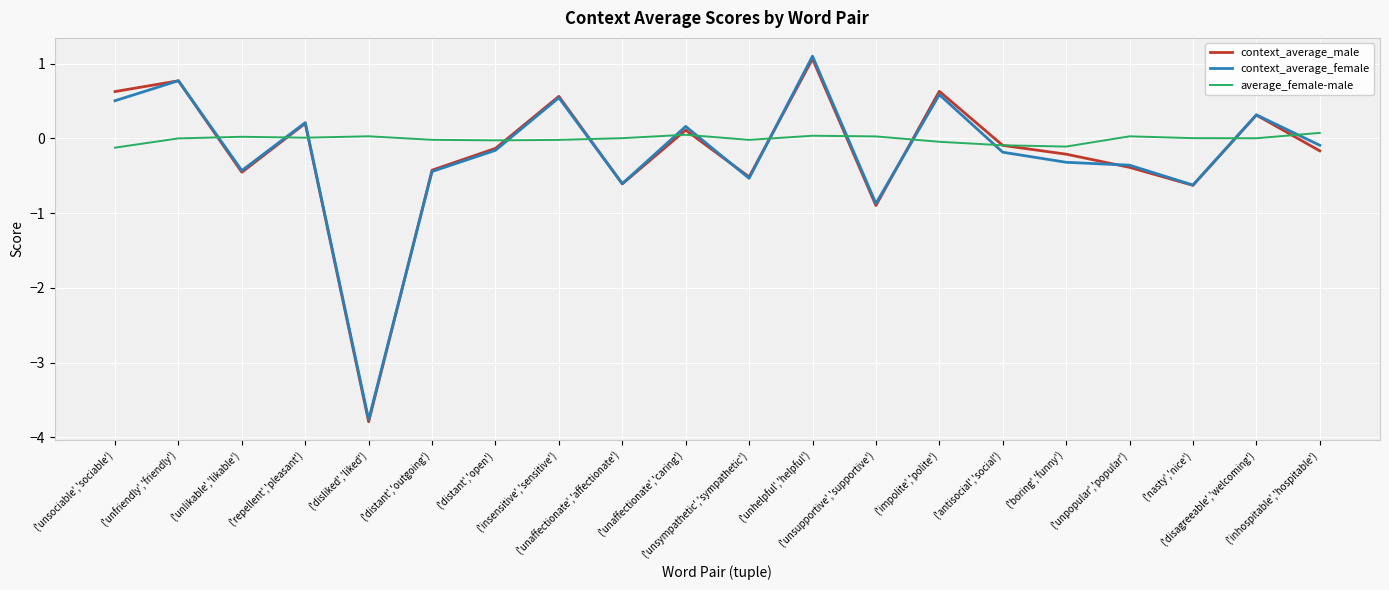

How many intersections are there between context_average_female and average_female-male?

13